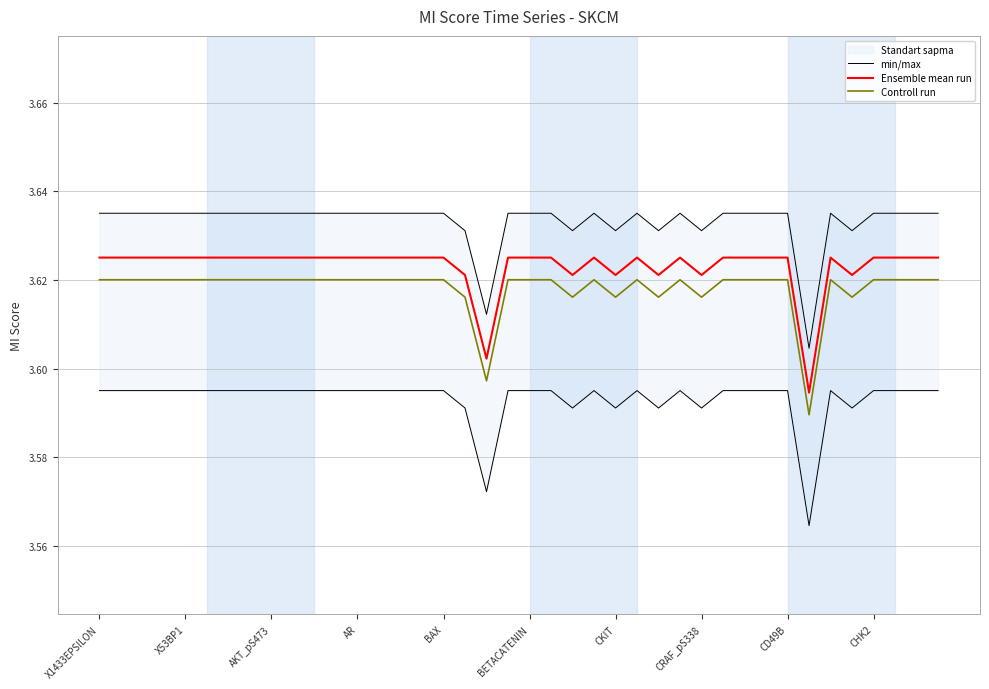

True or false: Controll run and Ensemble mean run cross at least once.

False